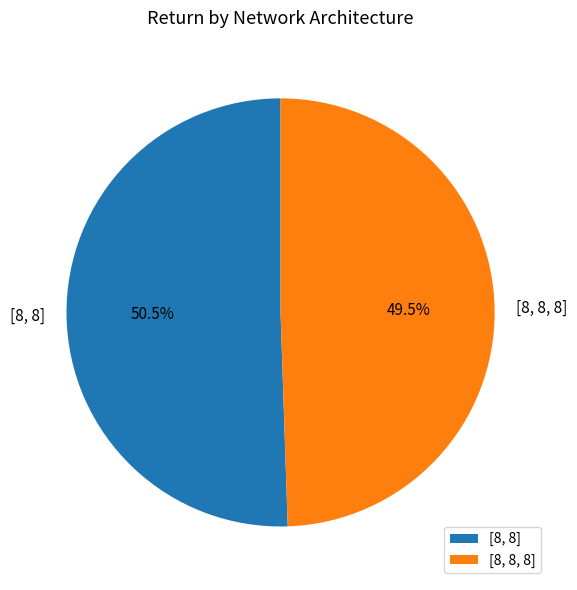

Rank the categories by value from highest to lowest.

[8, 8], [8, 8, 8]